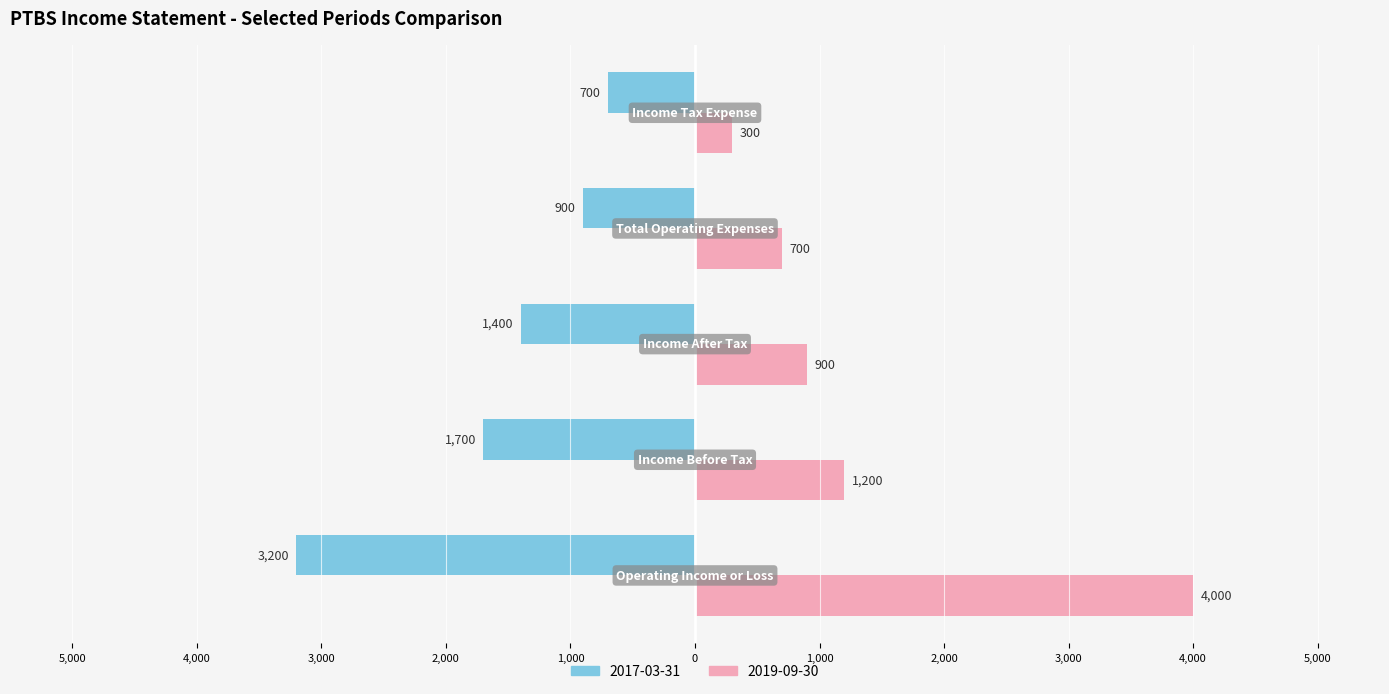

Reading right to left, extract all data points from this chart.

2017-03-31: -700	-900	-1400	-1700	-3200
2019-09-30: 300	700	900	1200	4000